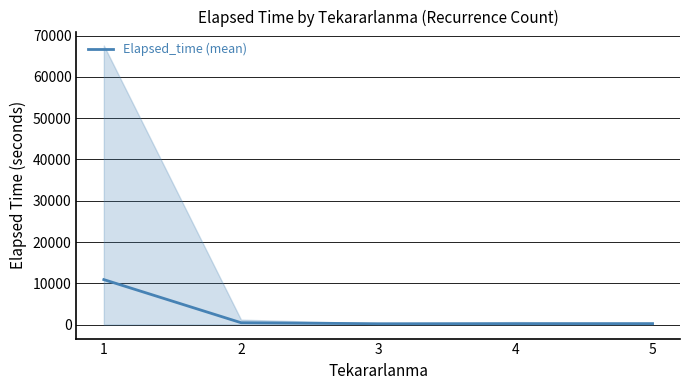

What is the smallest value displayed?

218.3